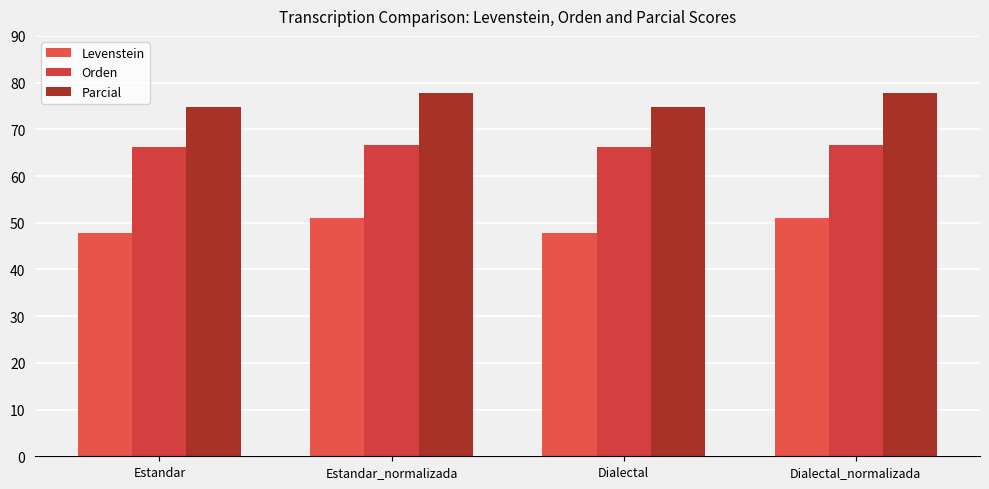

What is the spread (max minus min) of values at Dialectal?

26.9